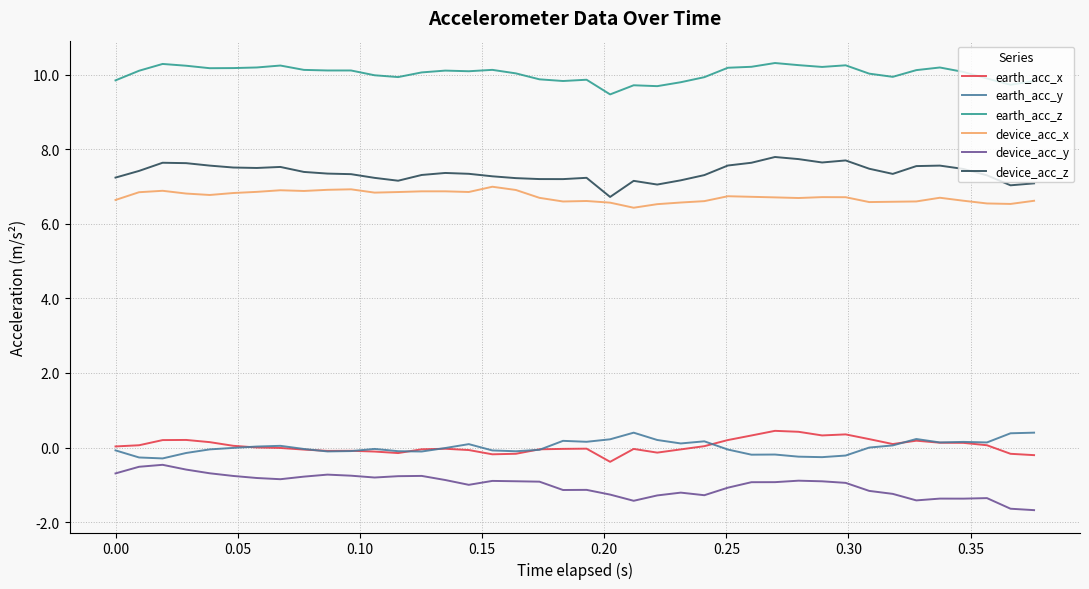

What is the maximum value shown in the chart?

10.3